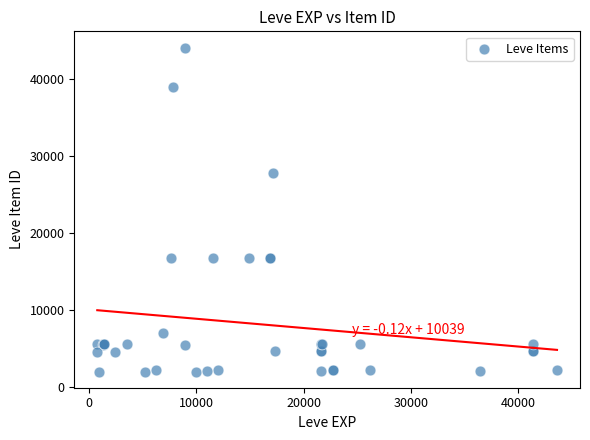

What Y value in the scatter plot is closest to 23052?

27772